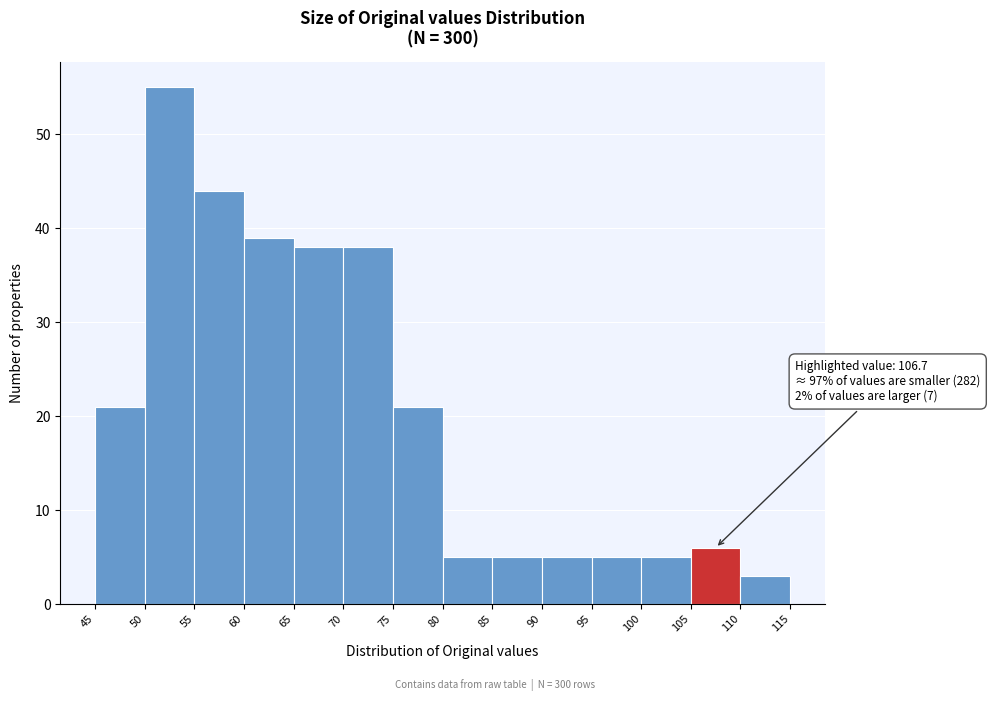

Over which range of the x-axis is the bar tallest?

50 to 55